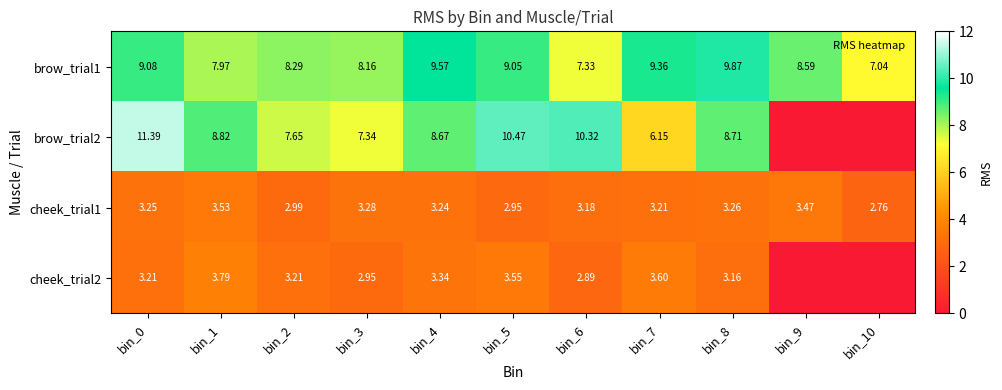

How many distinct data groups are displayed?

4